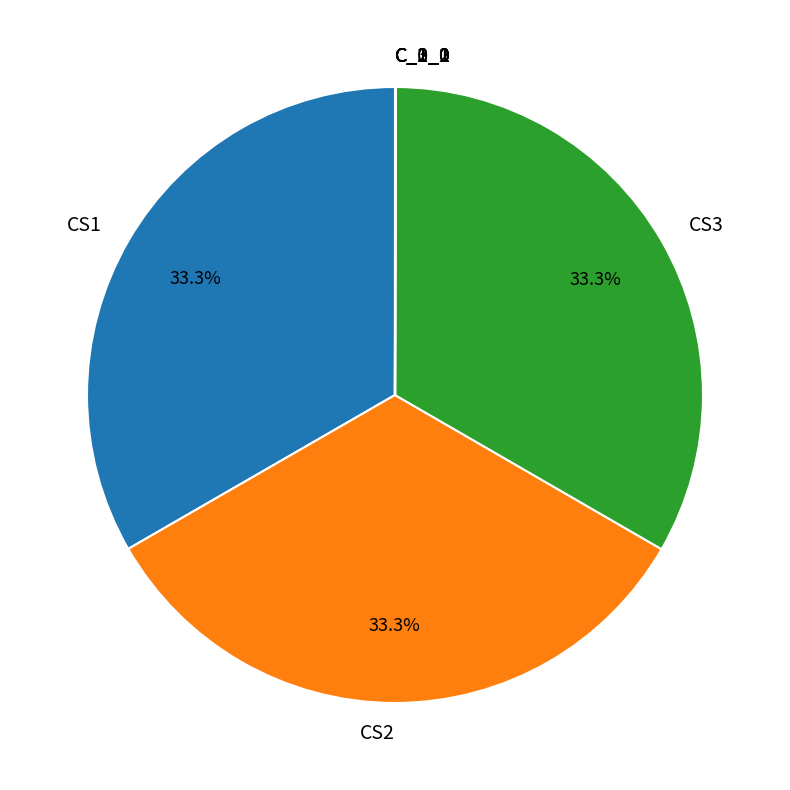

How much of the chart is everything except CS3?

66.7%